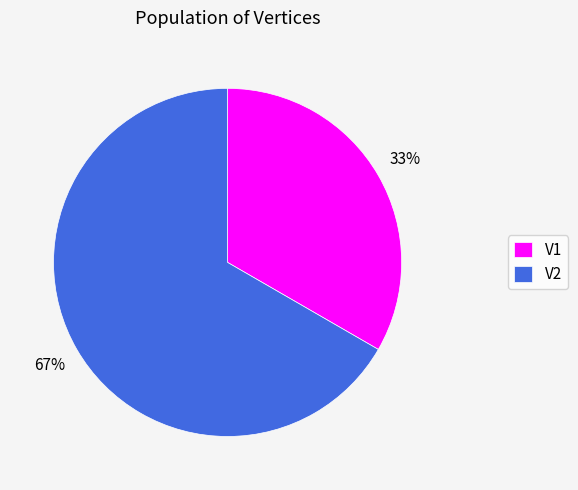

Which category has the biggest portion of the pie?

V2